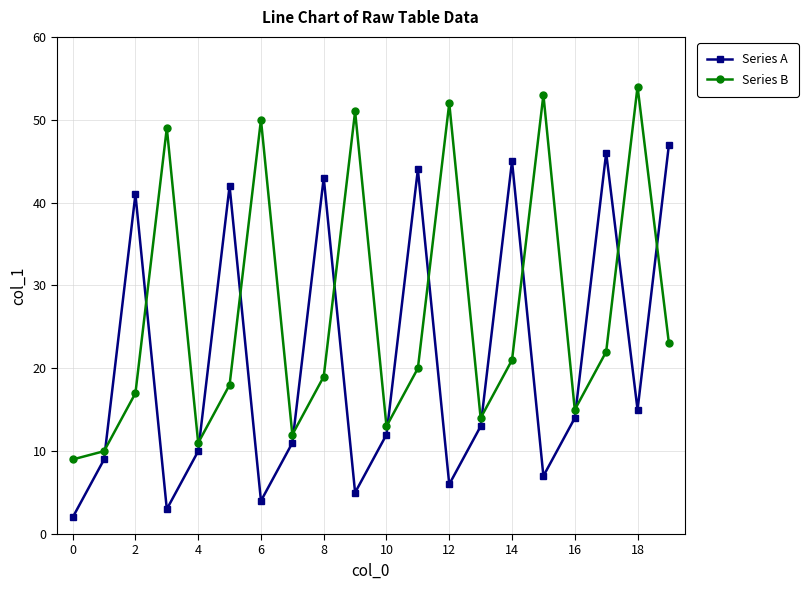

Does the chart have visible grid lines?

Yes